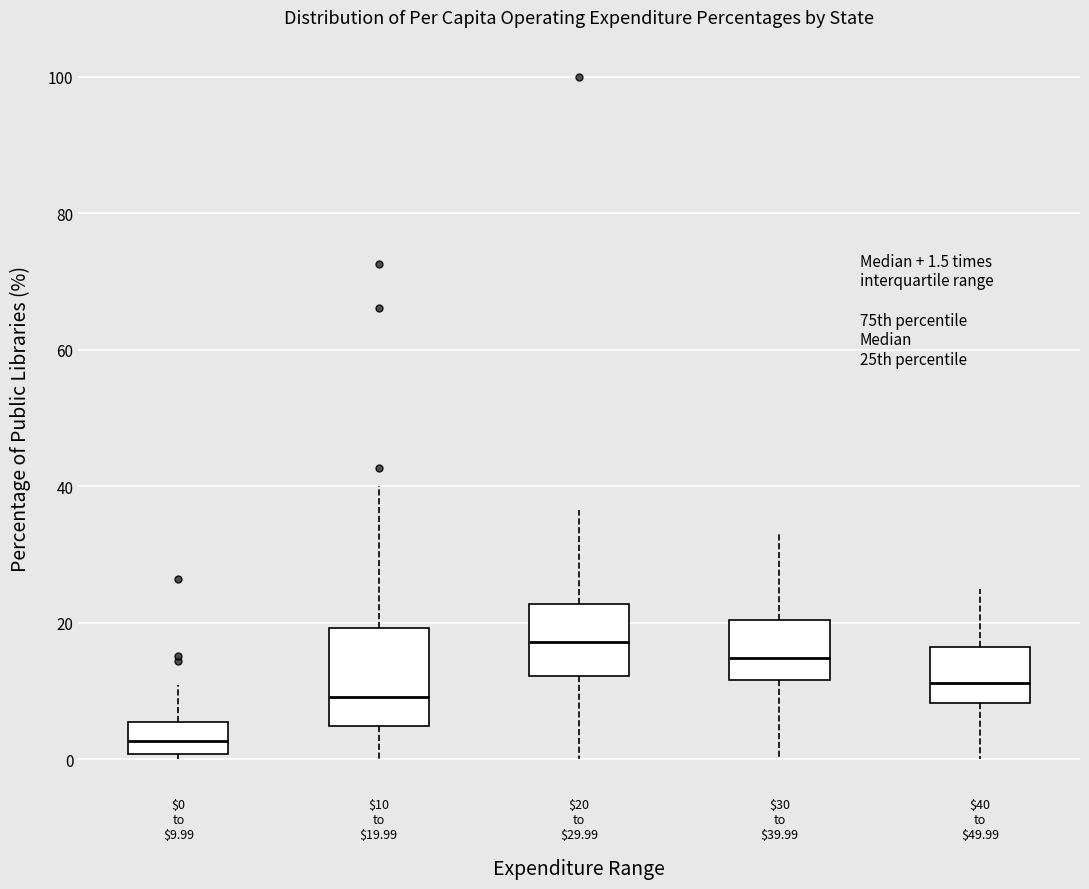

Which box's median line is the highest?

$20 to $29.99